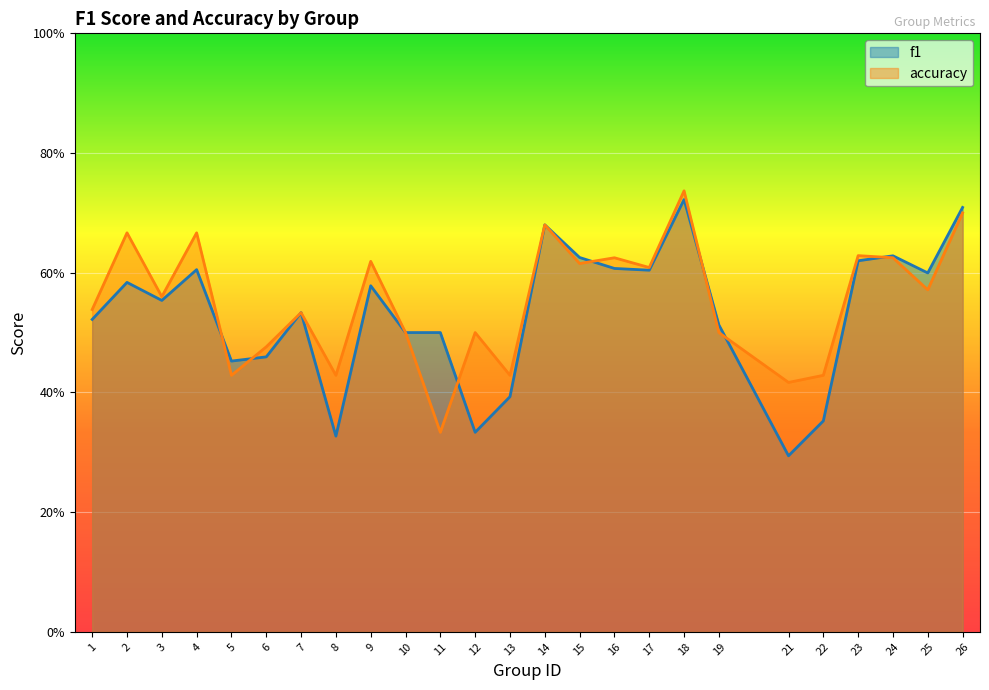

What is the difference between the second highest and minimum values in the accuracy series?

0.4